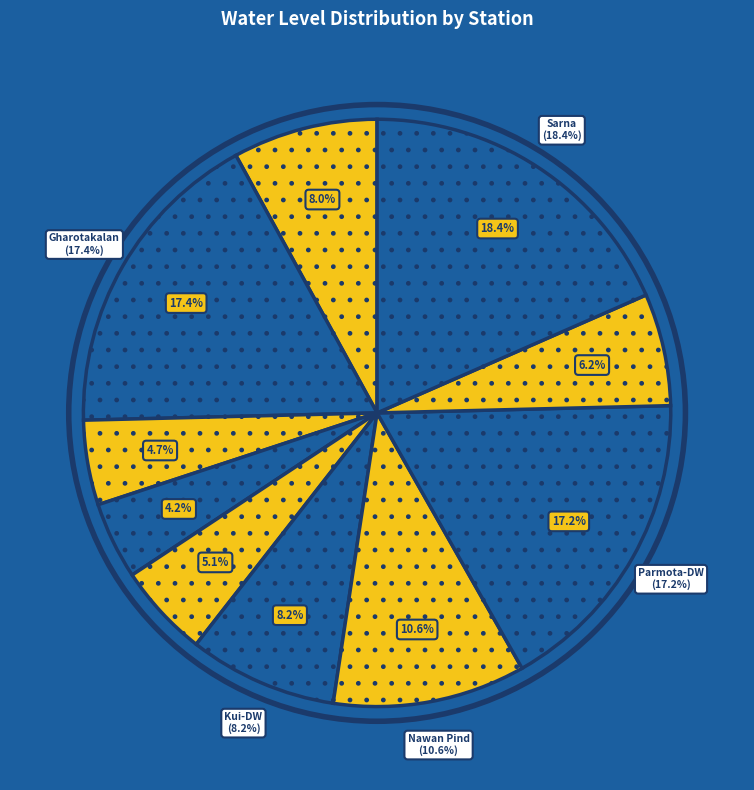

What percentage is NOT represented by Parmota-DW?

82.8%